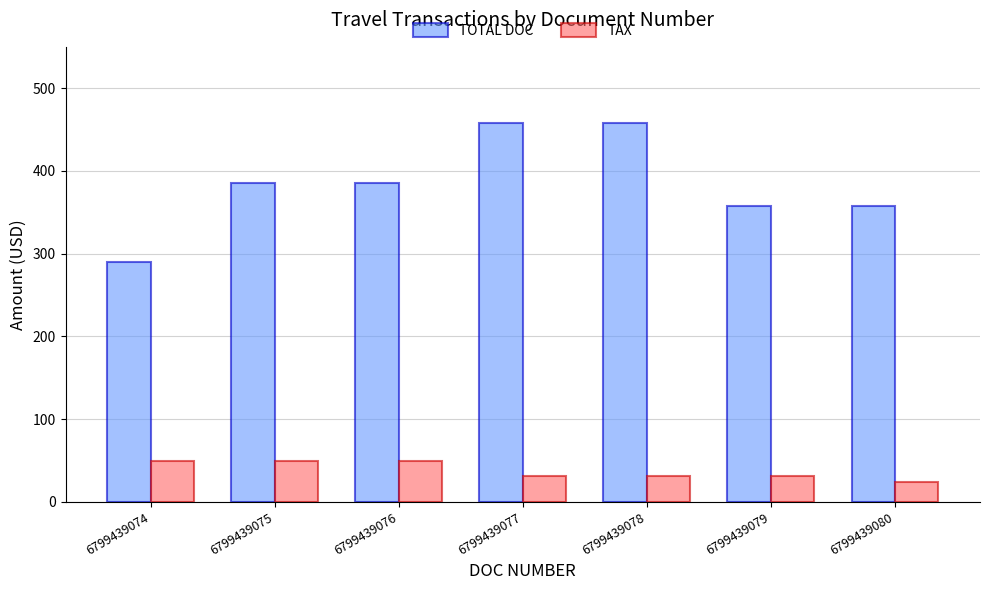

The value of TOTAL DOC at 6799439074 is 290.0. True or false?

True